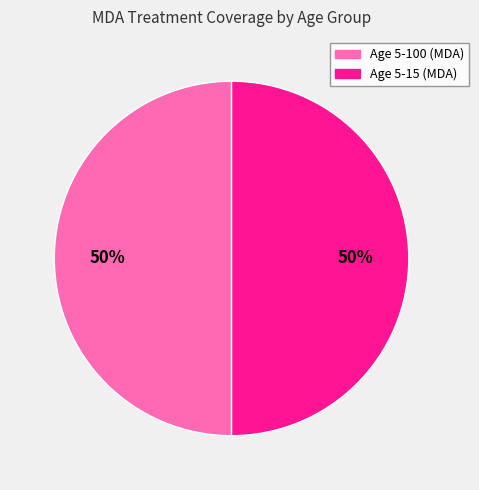

To the nearest percent, what is the average slice percentage?

50%